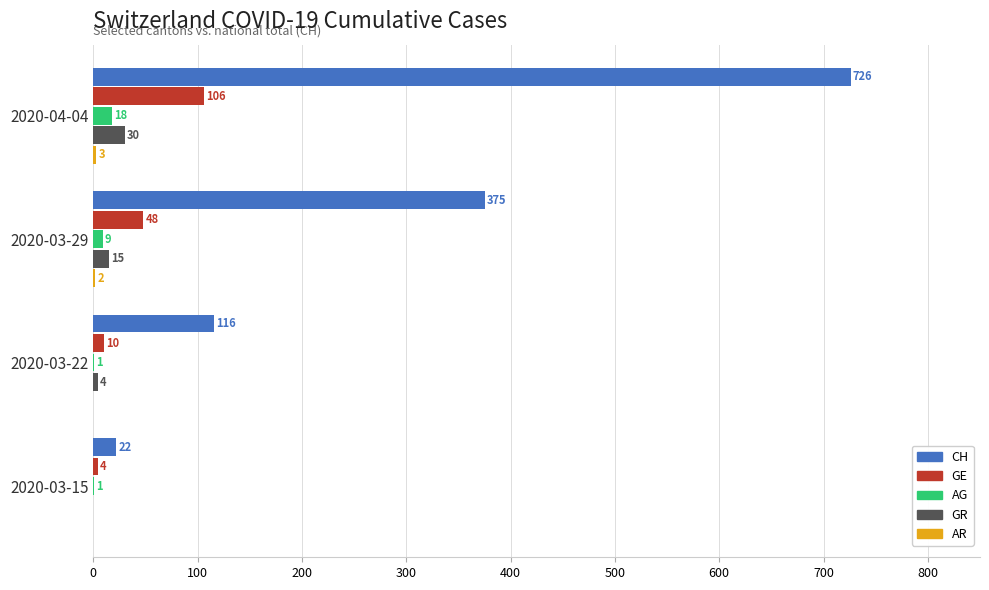

What is the sum of all AG values?

29